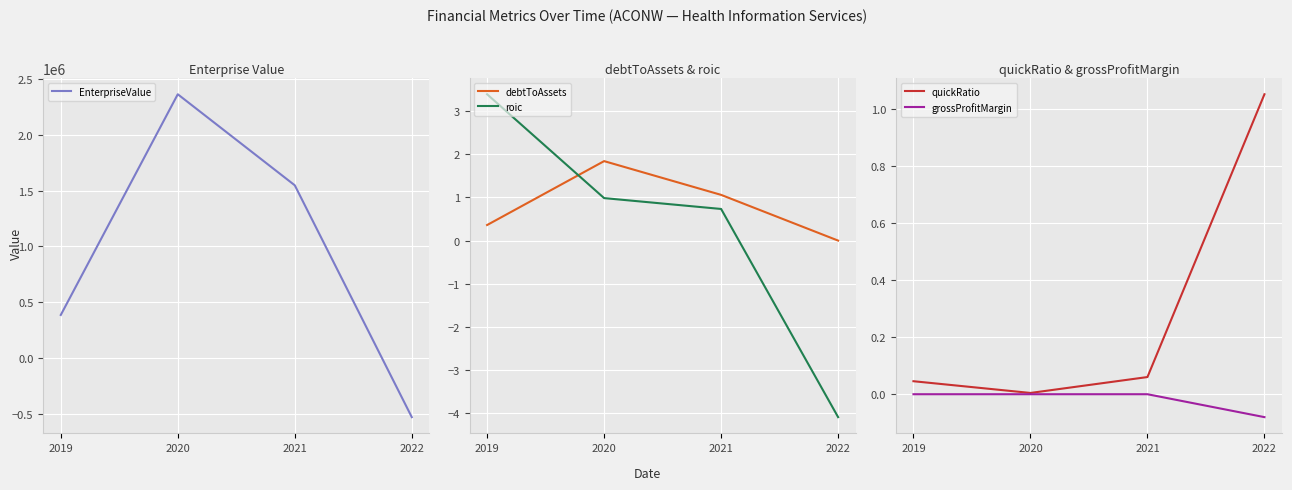

What is the sum of the EnterpriseValue values at 2019 and 2022?

-139054.8